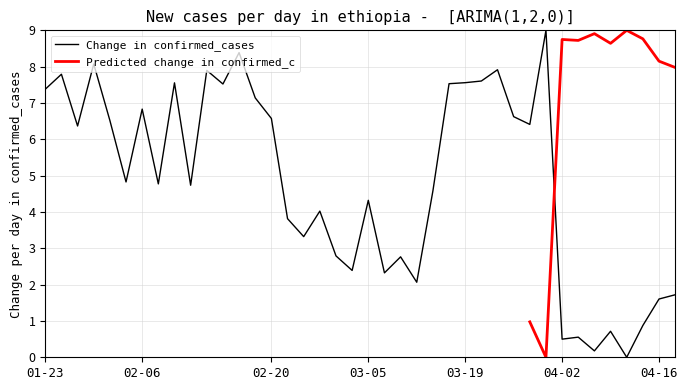

True or false: the data has more than 1 interior local peaks.

True